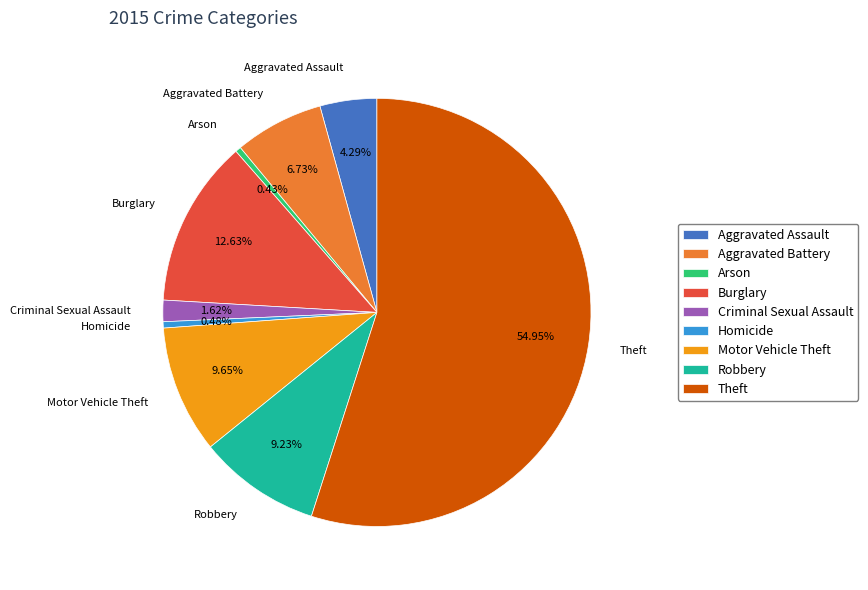

Which slice is the largest?

Theft